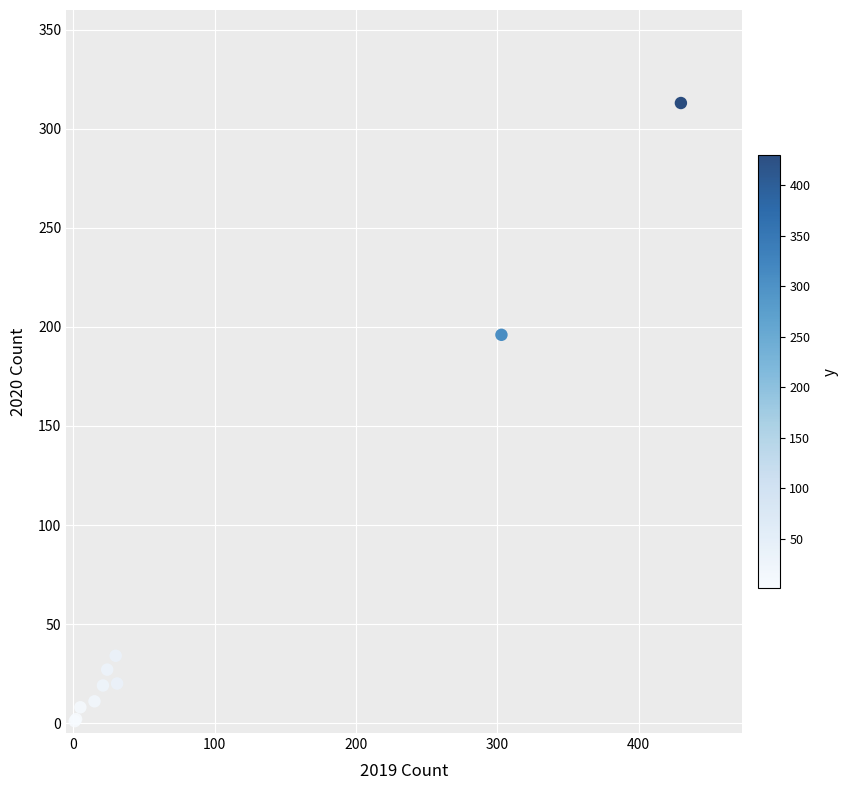

What Y value in the scatter plot is closest to 157?

196